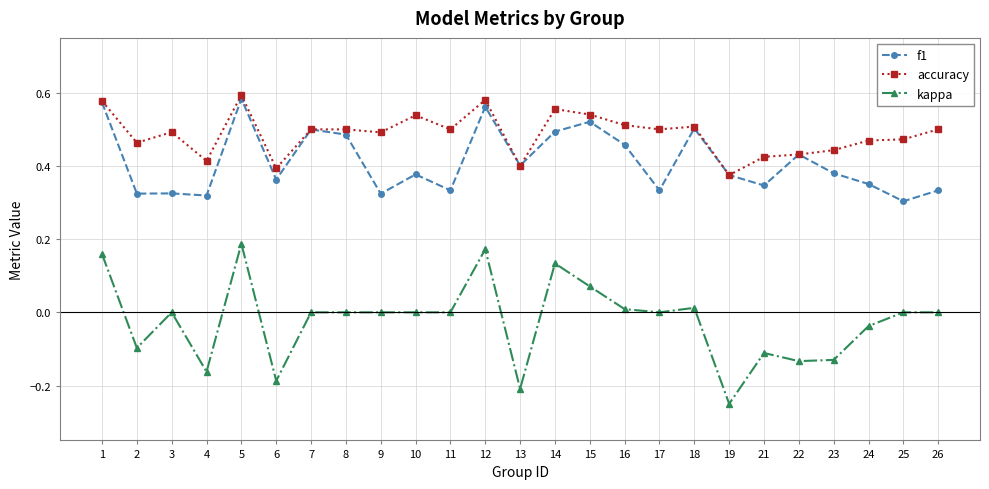

Is it true that accuracy equals 0.9 at 10?

False